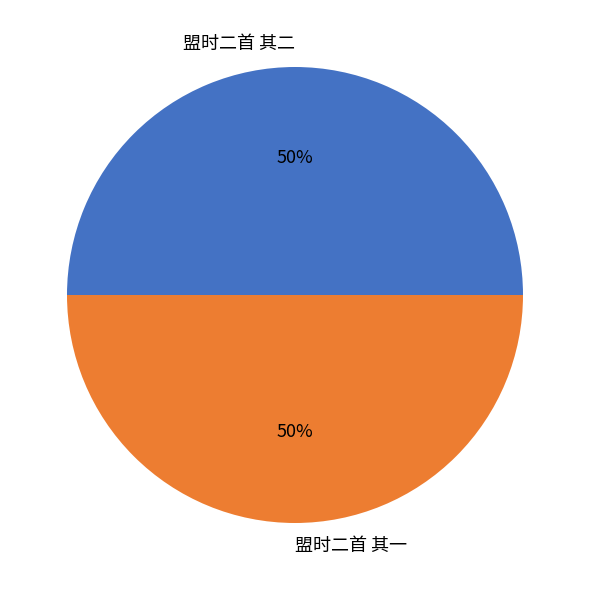

How many slices are in this pie chart?

2